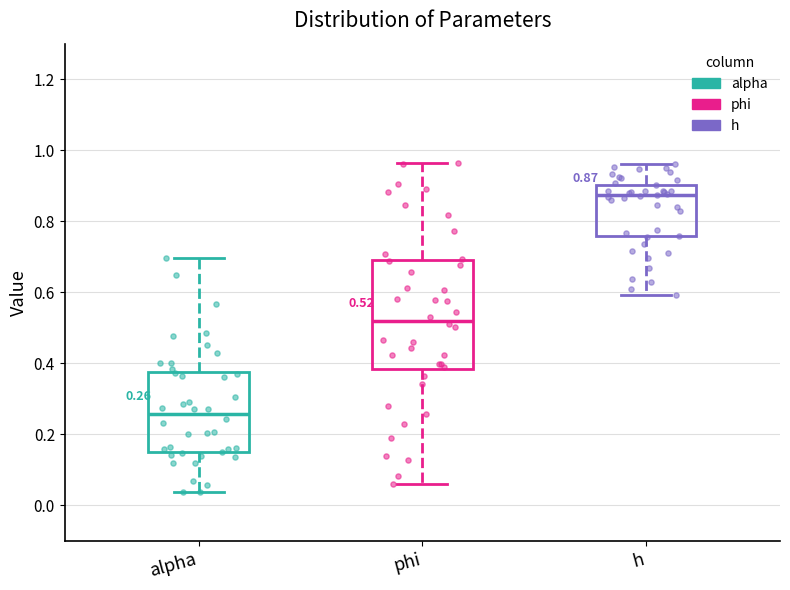

Which box is the tallest, from its lower edge to its upper edge?

phi